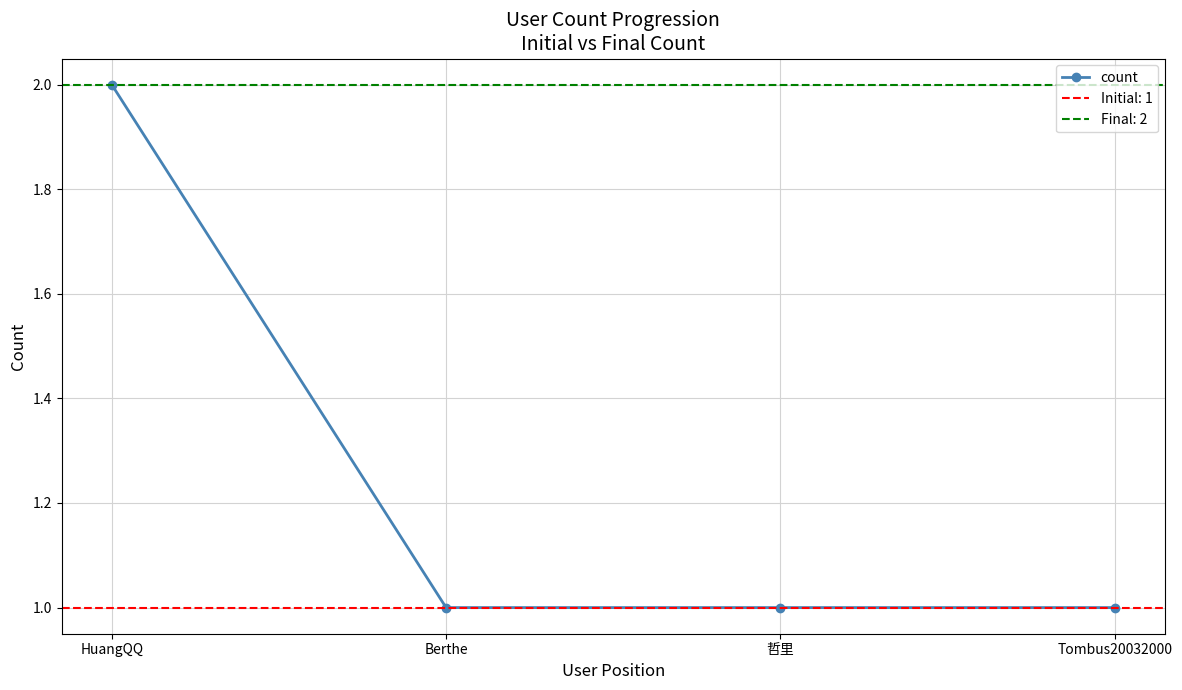

Reading left to right, extract all data points from this chart.

2	1	1	1